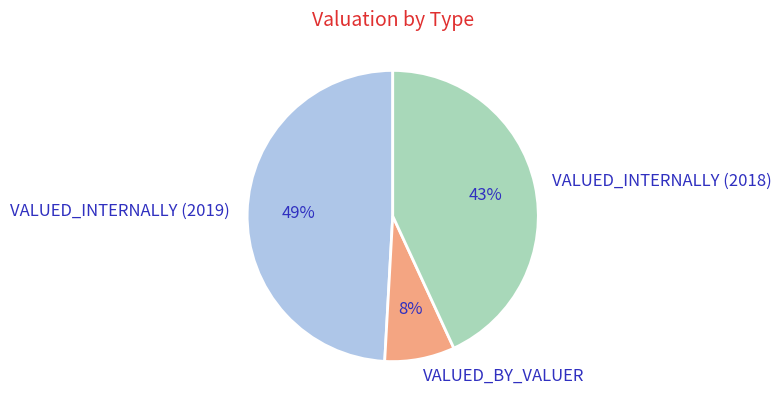

True or false: VALUED_INTERNALLY (2019) accounts for 36% of the total.

False